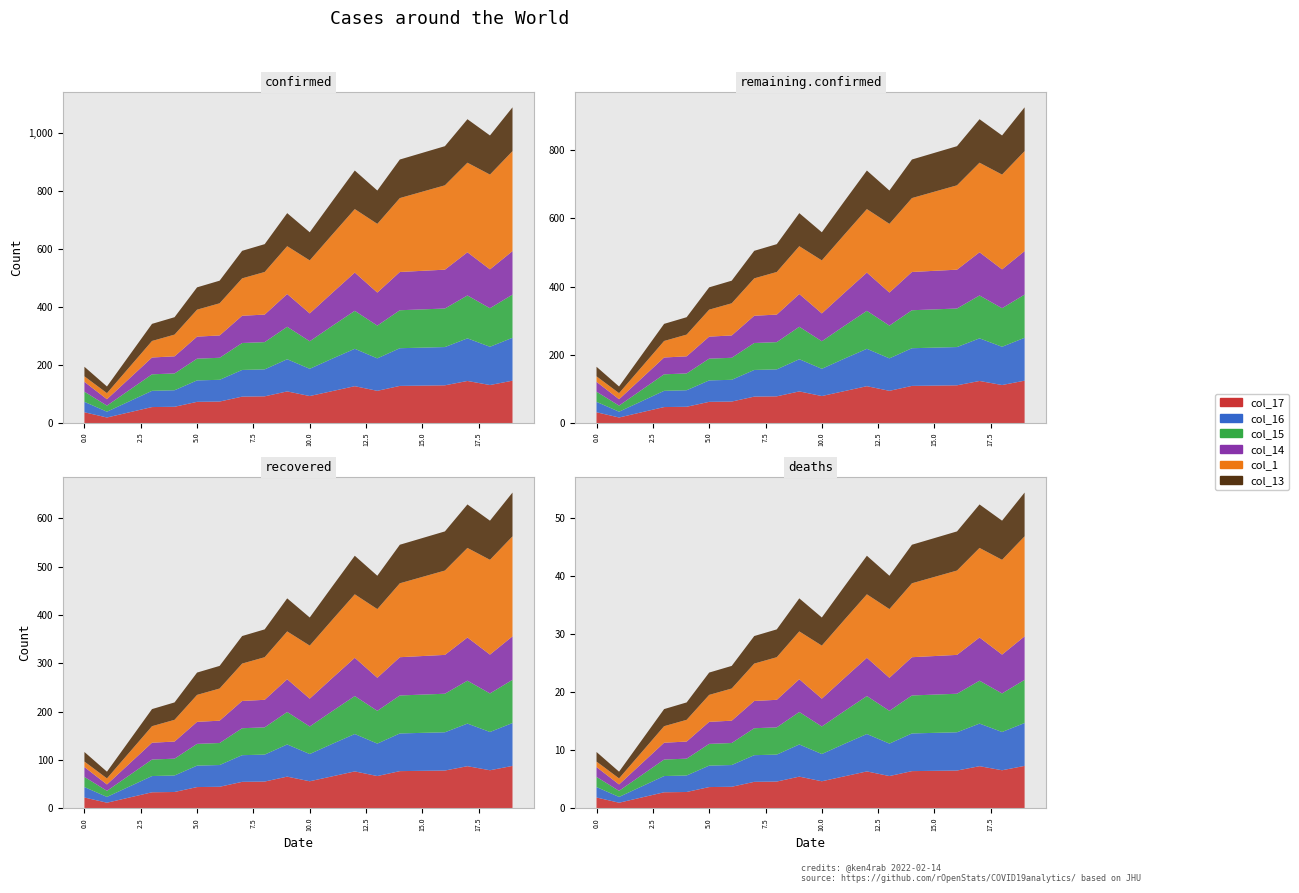

Reading left to right, transcribe all the data shown in this chart.

col_17: 37	19	37	55	56	73	74	91	92	109	93	110	127	111	128	129	130	145	131	146
col_16: 36	20	38	56	57	74	75	92	93	111	94	112	129	112	130	131	132	147	132	148
col_15: 35	21	39	57	58	75	76	93	94	112	95	113	131	113	131	132	133	148	133	149
col_14: 34	22	40	58	59	76	77	94	95	113	96	114	132	114	132	133	134	149	134	150
col_1: 19	21	39	57	75	93	111	129	147	165	183	201	219	237	255	273	291	309	327	345
col_13: 33	23	41	59	60	77	78	95	96	114	97	115	133	115	133	134	135	150	135	151